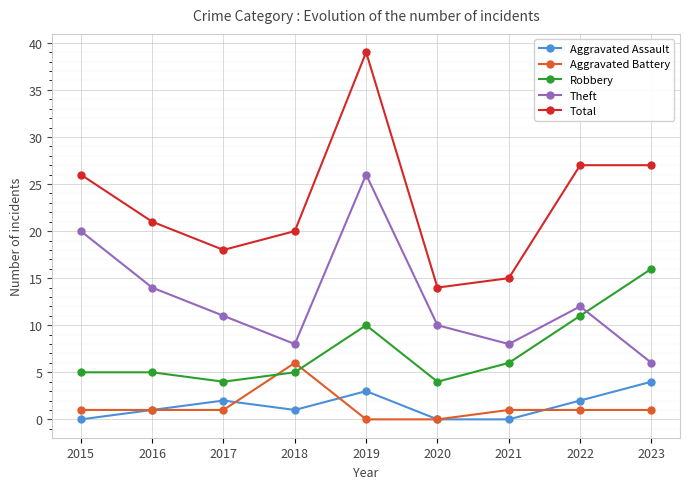

Is the value of Aggravated Assault at 2021 greater than the value of Total at 2023?

No